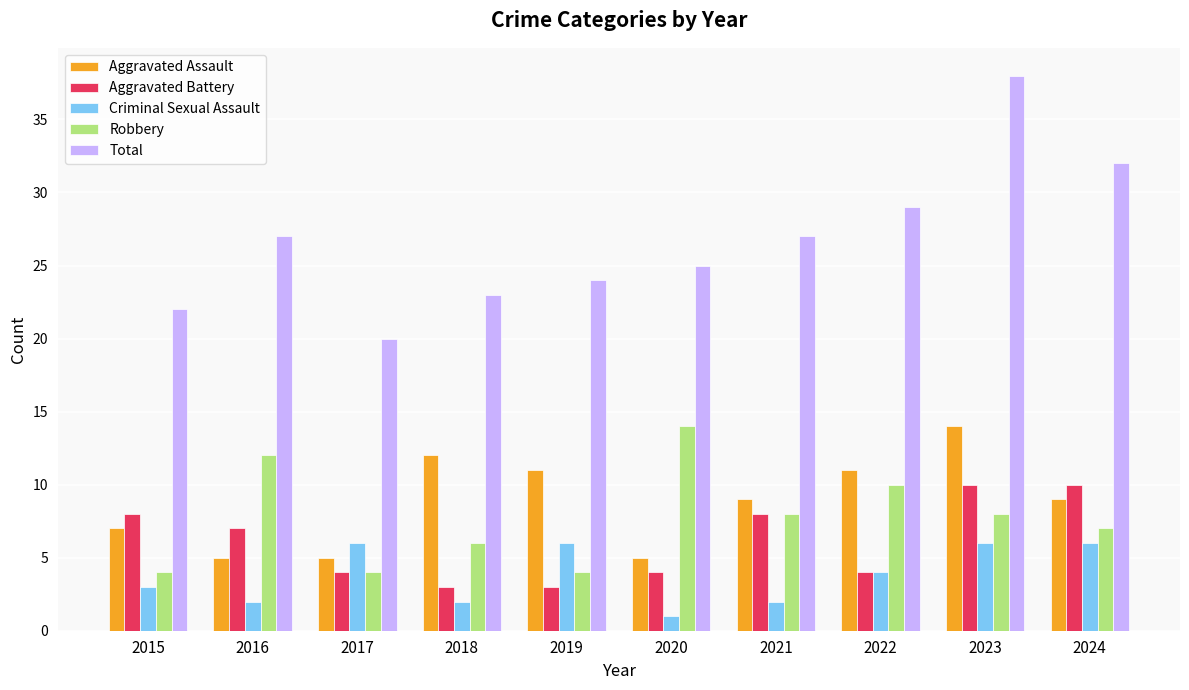

At which category does the chart reach its minimum across all series?

2020